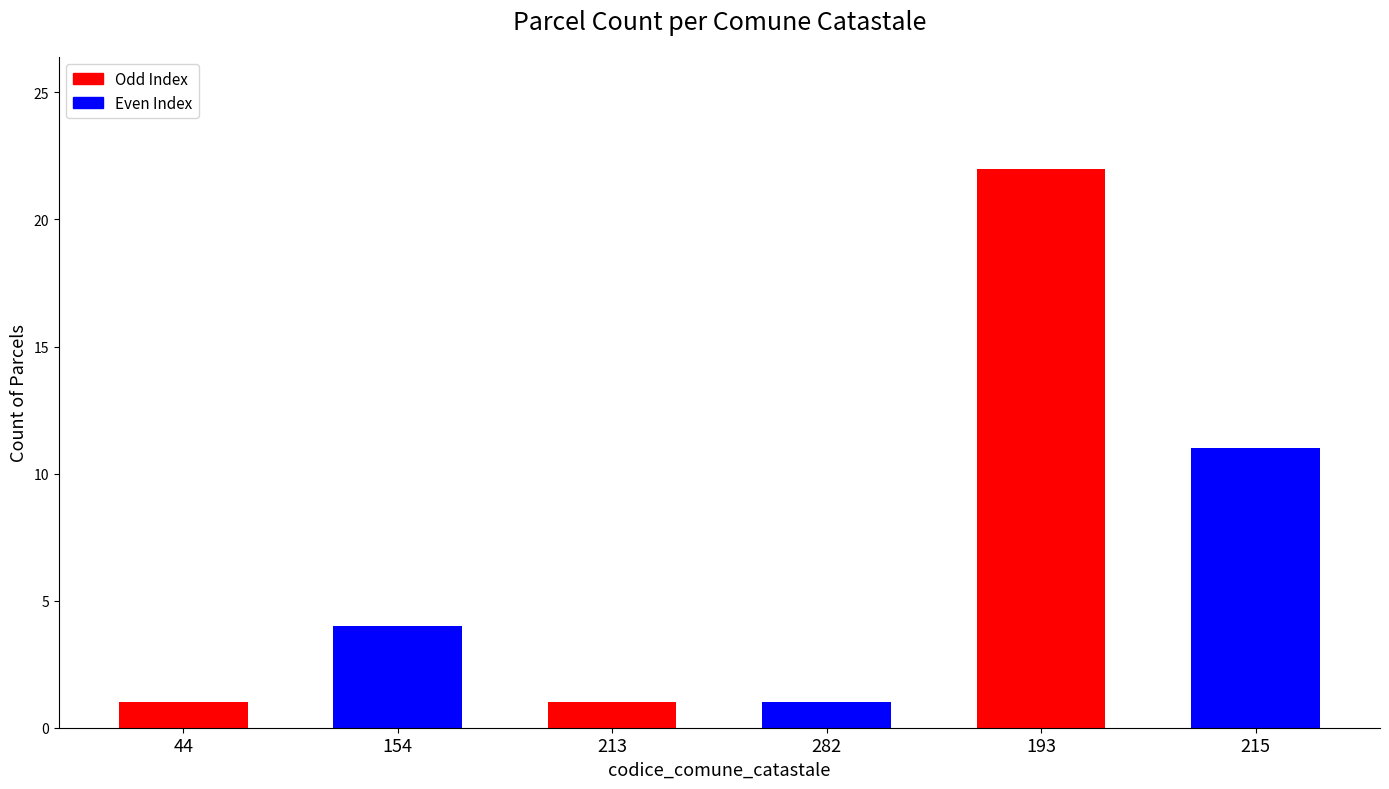

What position from the left is 44?

1